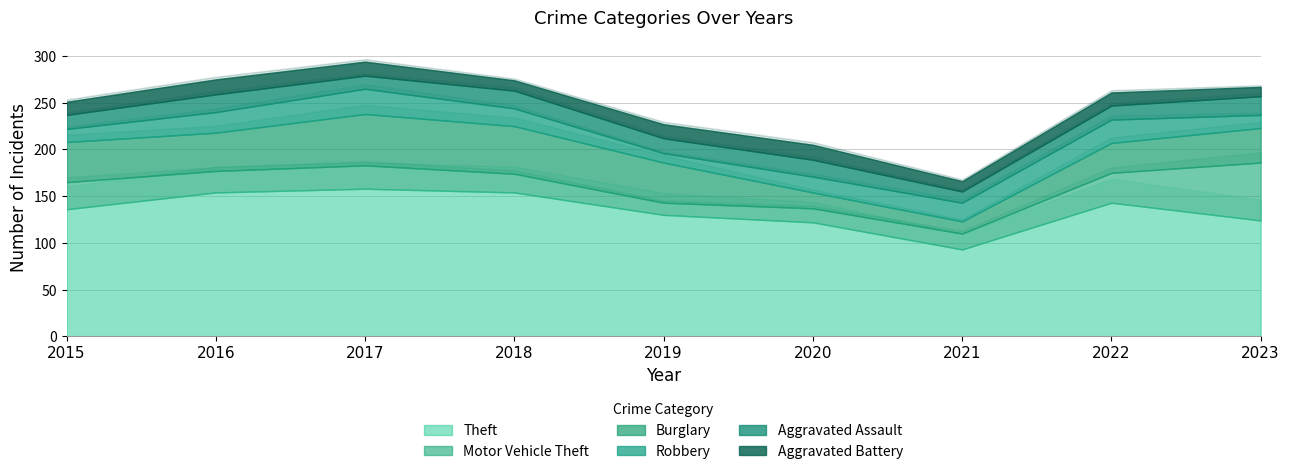

Does the chart have visible grid lines?

Yes